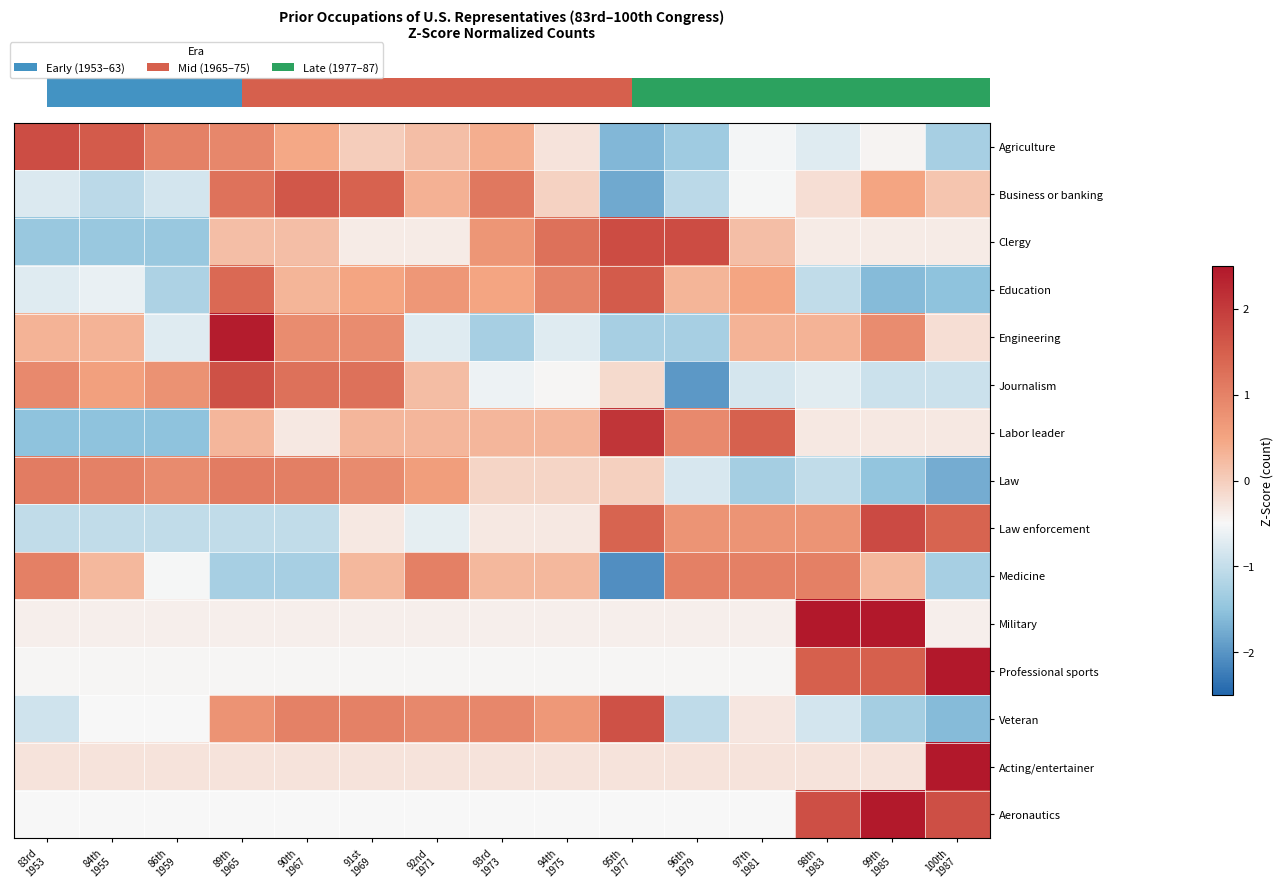

Reading left to right, transcribe all the data shown in this chart.

row_0: 1.7	1.6	1.0	0.9	0.5	0.0	0.2	0.4	-0.3	-1.6	-1.4	-0.5	-0.7	-0.5	-1.3
row_1: -0.8	-1.1	-0.8	1.2	1.6	1.5	0.3	1.1	-0.1	-1.8	-1.1	-0.5	-0.2	0.5	0.1
row_2: -1.4	-1.4	-1.4	0.2	0.2	-0.4	-0.4	0.7	1.2	1.8	1.8	0.2	-0.4	-0.4	-0.4
row_3: -0.7	-0.6	-1.2	1.4	0.3	0.5	0.7	0.5	1.0	1.6	0.3	0.5	-1.0	-1.6	-1.5
row_4: 0.3	0.3	-0.7	2.4	0.8	0.8	-0.7	-1.3	-0.7	-1.3	-1.3	0.3	0.3	0.8	-0.2
row_5: 0.9	0.5	0.8	1.7	1.2	1.2	0.2	-0.6	-0.5	-0.1	-2.0	-0.8	-0.7	-0.9	-0.9
row_6: -1.5	-1.5	-1.5	0.3	-0.3	0.3	0.3	0.3	0.3	2.1	0.9	1.5	-0.3	-0.3	-0.3
row_7: 1.1	1.0	0.9	1.1	1.0	0.9	0.6	-0.1	-0.1	-0.0	-0.8	-1.3	-1.0	-1.5	-1.8
row_8: -1.0	-1.0	-1.0	-1.0	-1.0	-0.3	-0.7	-0.3	-0.3	1.4	0.7	0.7	0.7	1.8	1.4
row_9: 1.0	0.3	-0.5	-1.3	-1.3	0.3	1.0	0.3	0.3	-2.1	1.0	1.0	1.0	0.3	-1.3
row_10: -0.4	-0.4	-0.4	-0.4	-0.4	-0.4	-0.4	-0.4	-0.4	-0.4	-0.4	-0.4	2.5	2.5	-0.4
row_11: -0.5	-0.5	-0.5	-0.5	-0.5	-0.5	-0.5	-0.5	-0.5	-0.5	-0.5	-0.5	1.5	1.5	2.8
row_12: -0.9	-0.5	-0.5	0.8	1.0	1.0	0.9	0.9	0.7	1.7	-1.0	-0.3	-0.9	-1.3	-1.6
row_13: -0.3	-0.3	-0.3	-0.3	-0.3	-0.3	-0.3	-0.3	-0.3	-0.3	-0.3	-0.3	-0.3	-0.3	3.7
row_14: -0.5	-0.5	-0.5	-0.5	-0.5	-0.5	-0.5	-0.5	-0.5	-0.5	-0.5	-0.5	1.7	2.5	1.7